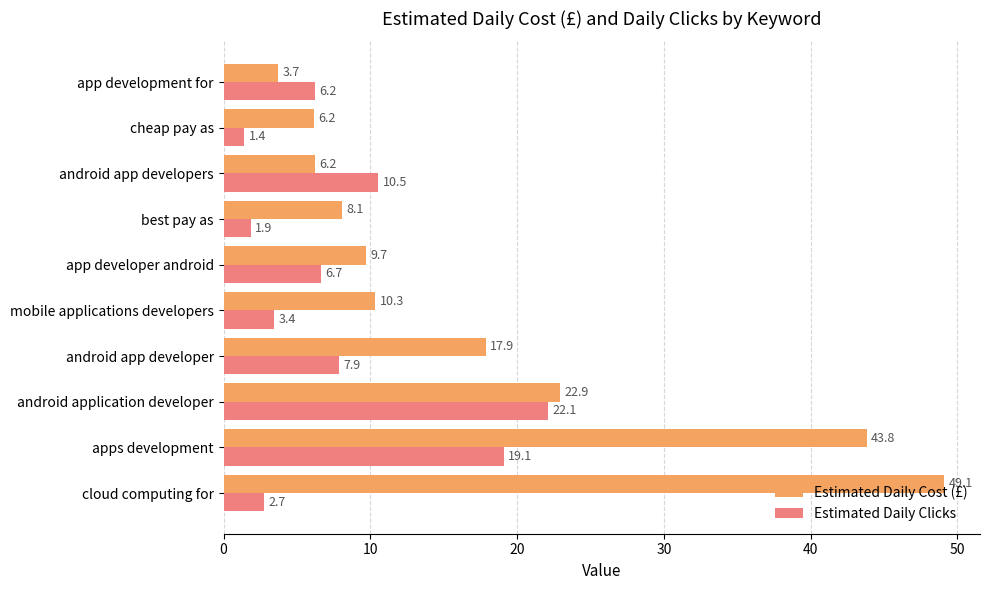

Which category has the lowest value across all series?

cheap pay as